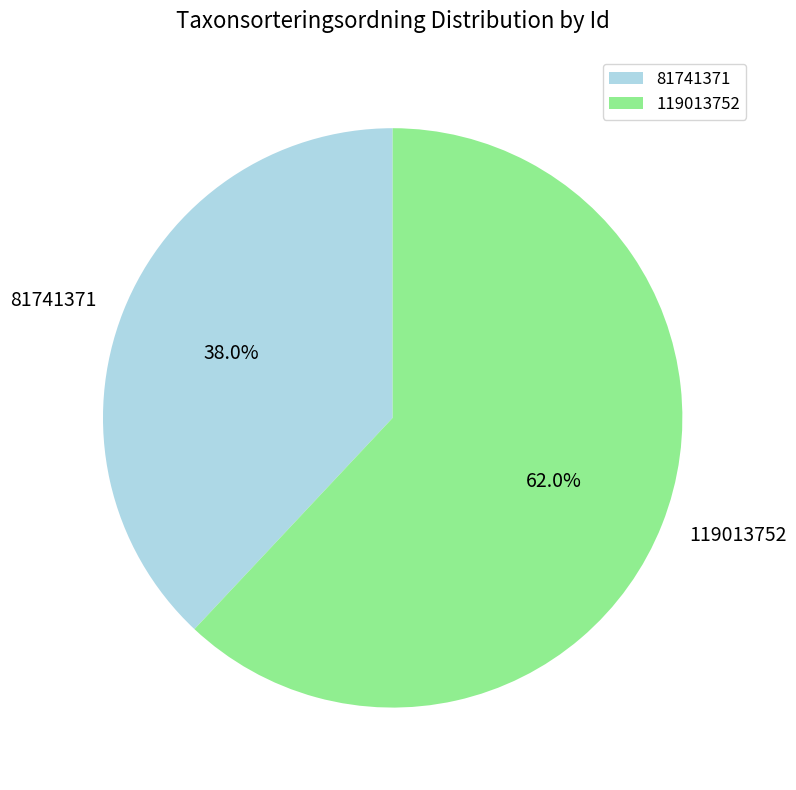

To the nearest percent, what percentage of the pie is 119013752?

62%